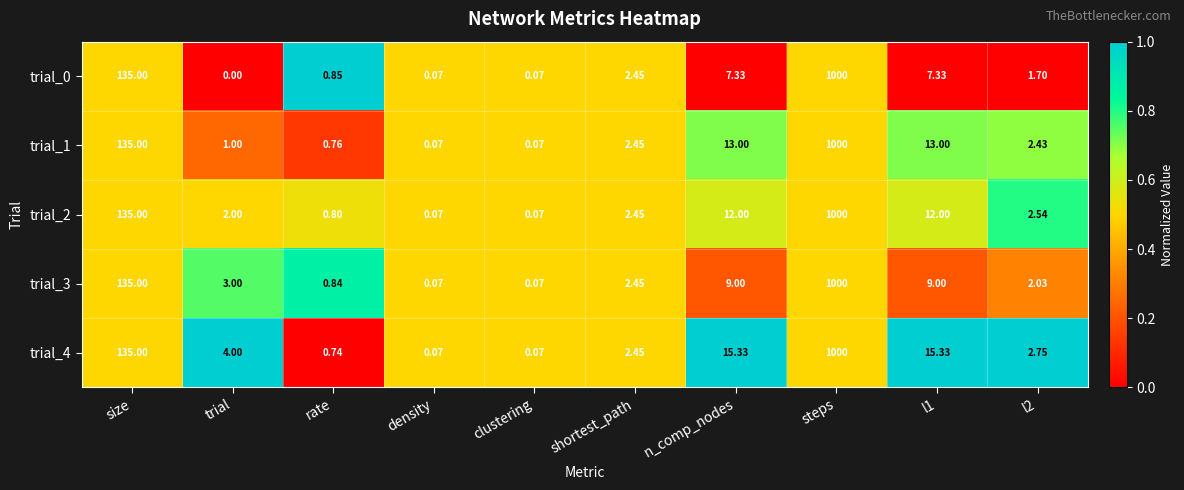

At which label does trial_3 first exceed 3?

size